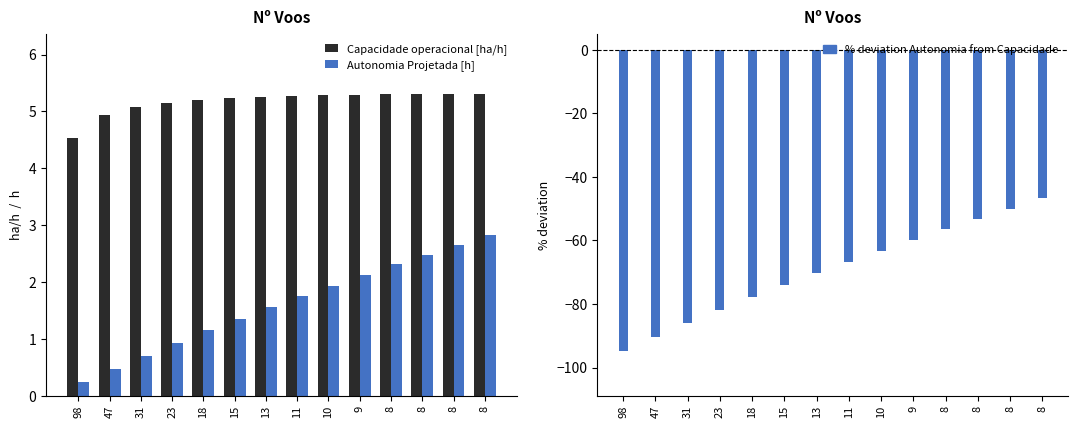

Does the chart contain any negative values?

Yes